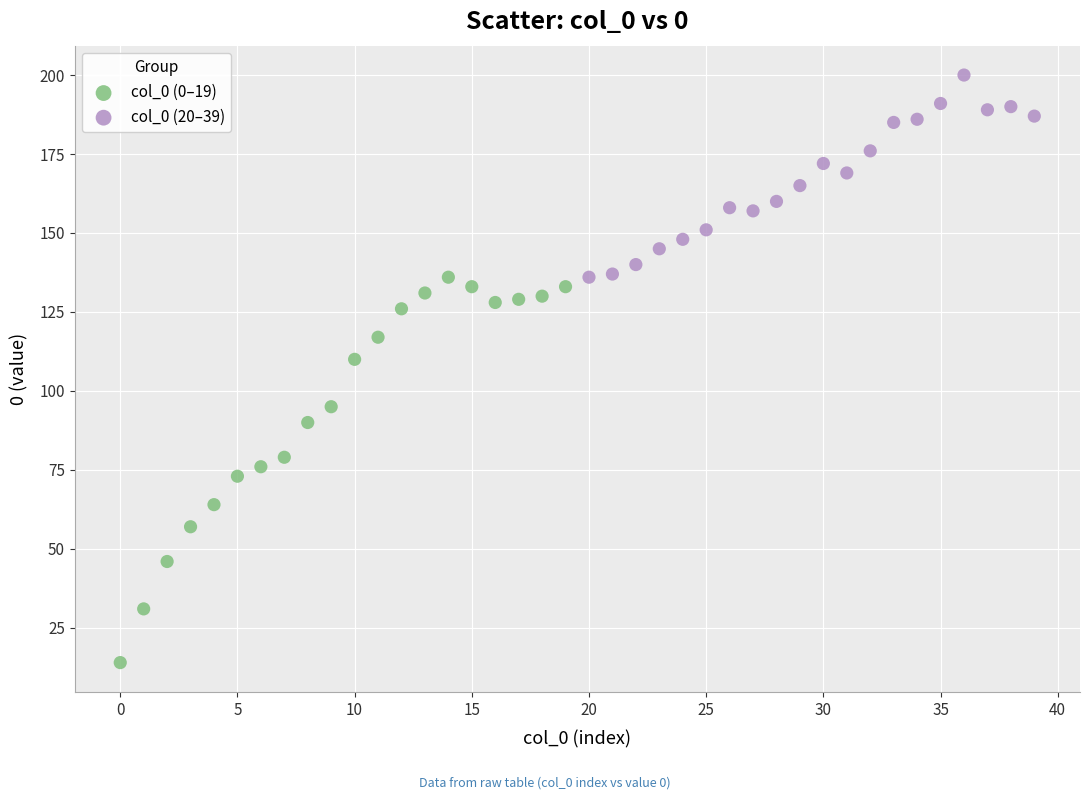

Which series contains the highest Y value?

col_0 (20–39)